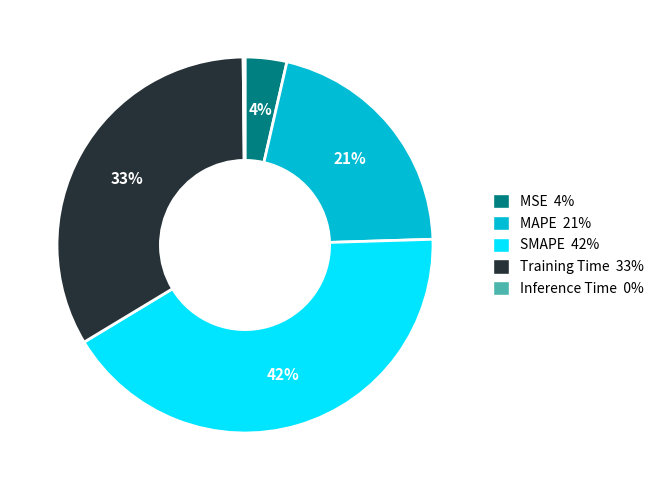

Approximately how many times larger is the value at MAPE compared to Training Time?

0.6